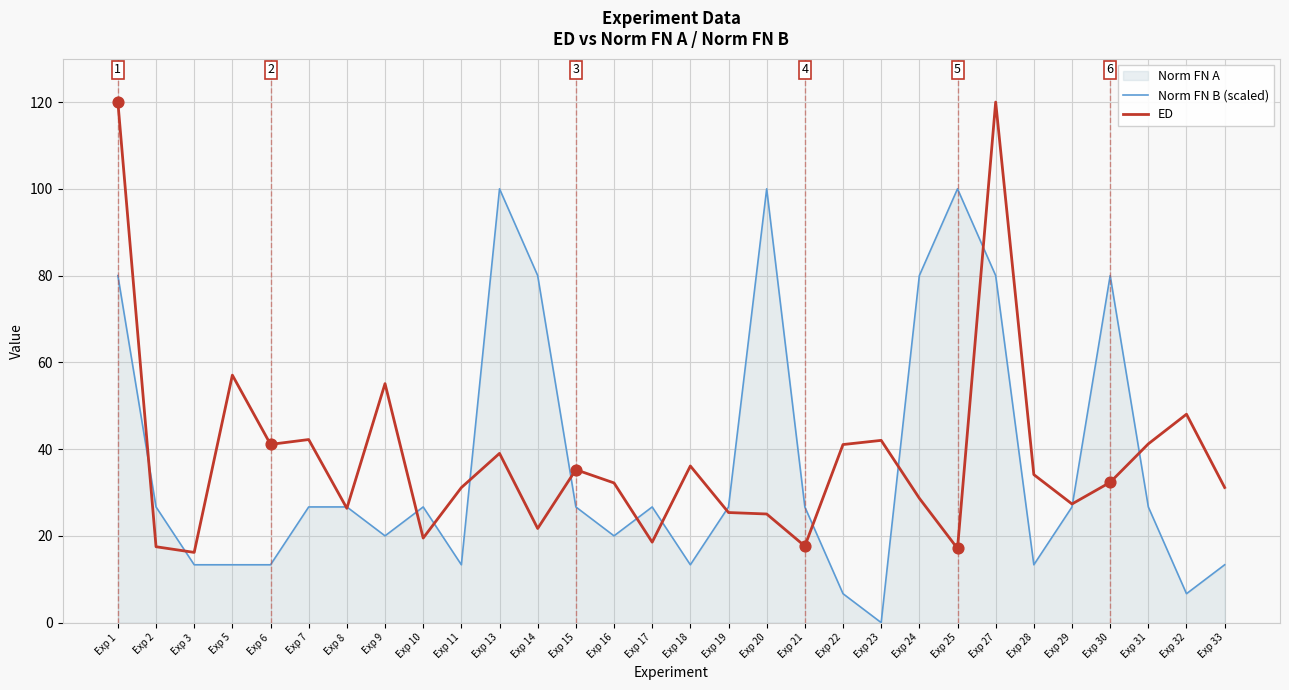

At which category is the sum across all series the highest?

Exp 1